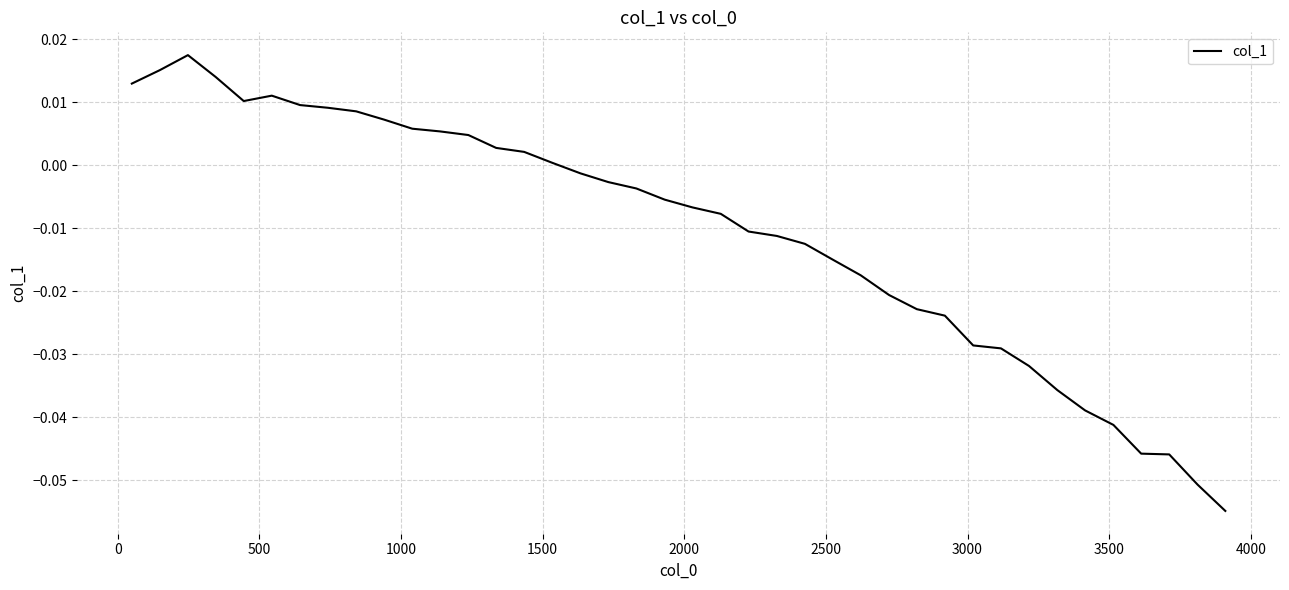

Reading right to left, list all the values displayed in this chart.

-0.1	-0.1	-0.0	-0.0	-0.0	-0.0	-0.0	-0.0	-0.0	-0.0	-0.0	-0.0	-0.0	-0.0	-0.0	-0.0	-0.0	-0.0	-0.0	-0.0	-0.0	-0.0	-0.0	-0.0	0.0	0.0	0.0	0.0	0.0	0.0	0.0	0.0	0.0	0.0	0.0	0.0	0.0	0.0	0.0	0.0